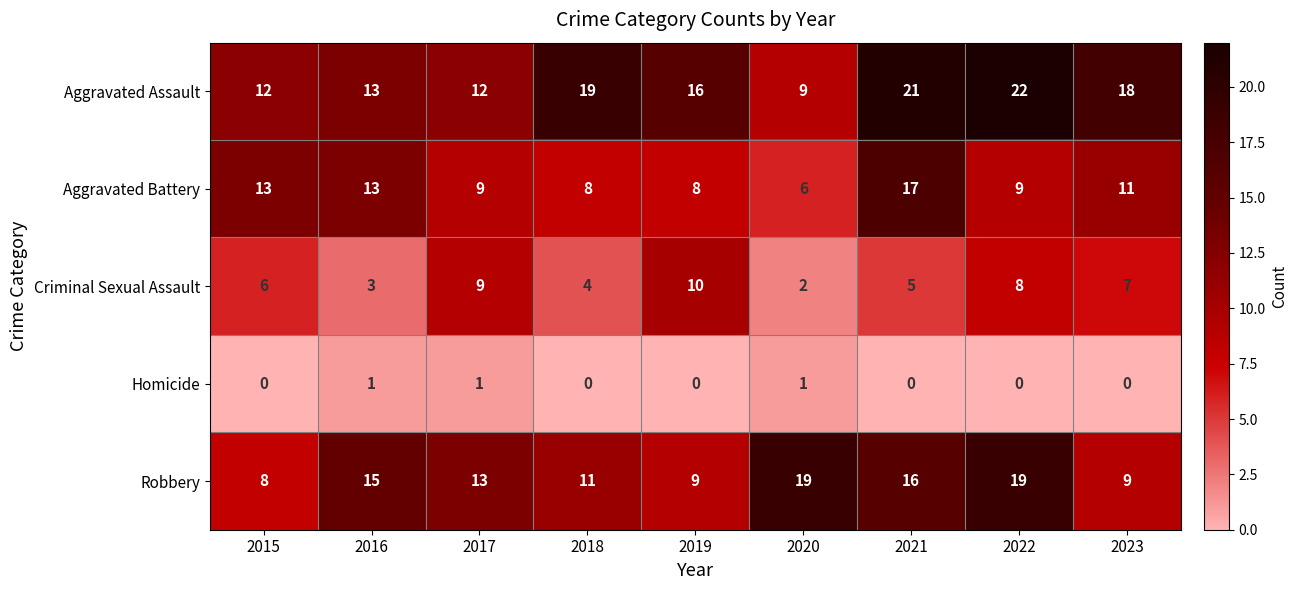

Rank the series by their average value, from highest to lowest.

Aggravated Assault, Robbery, Aggravated Battery, Criminal Sexual Assault, Homicide